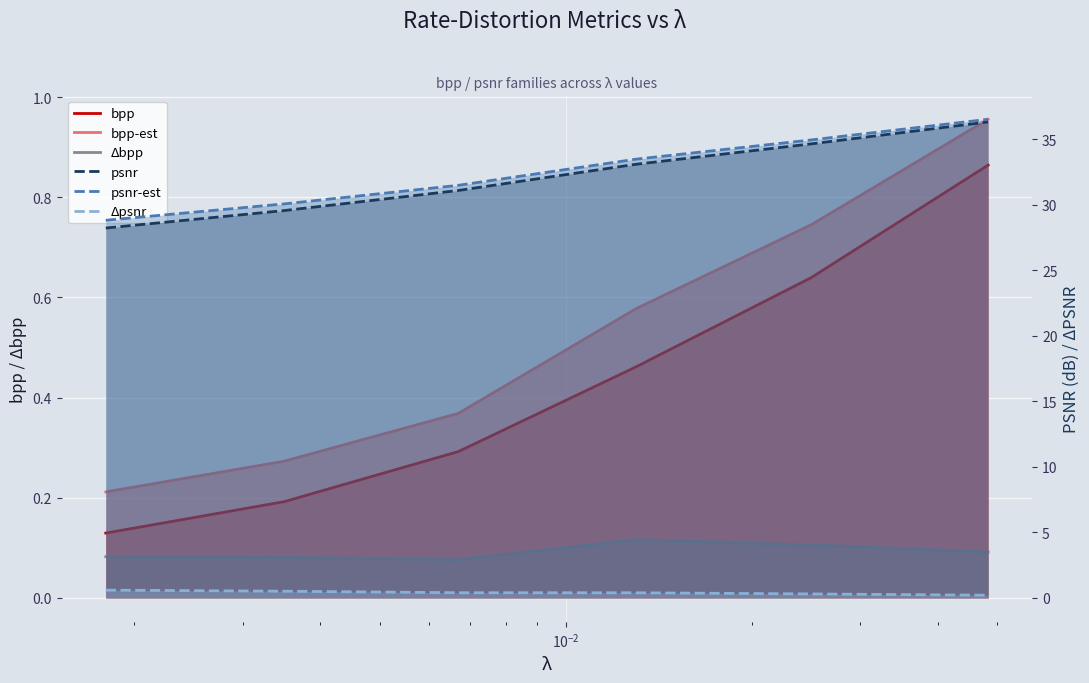

Does the chart display data point markers on the line(s)?

No